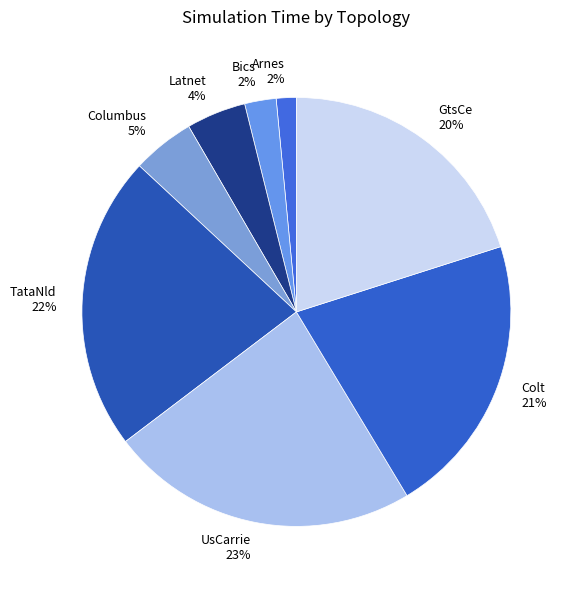

What is the largest slice in the pie chart?

UsCarrie